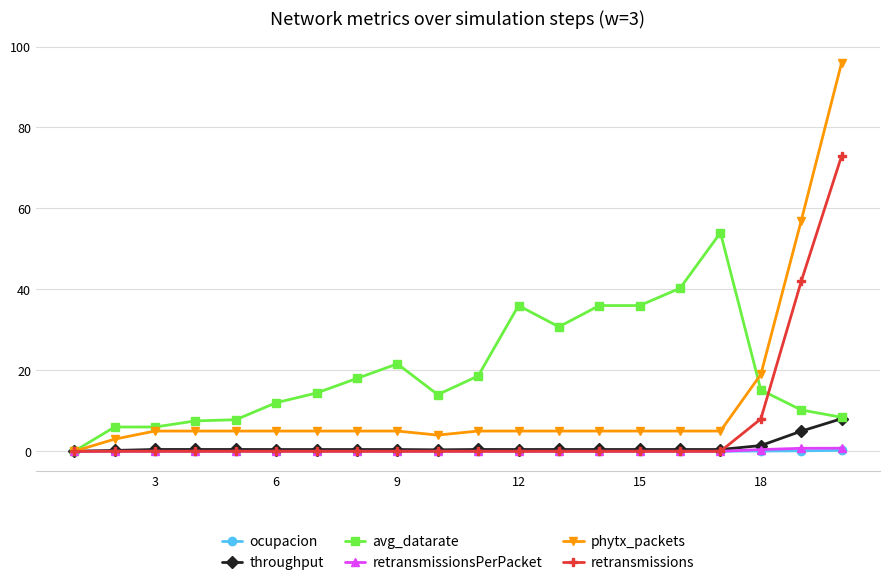

Does the chart have visible grid lines?

Yes